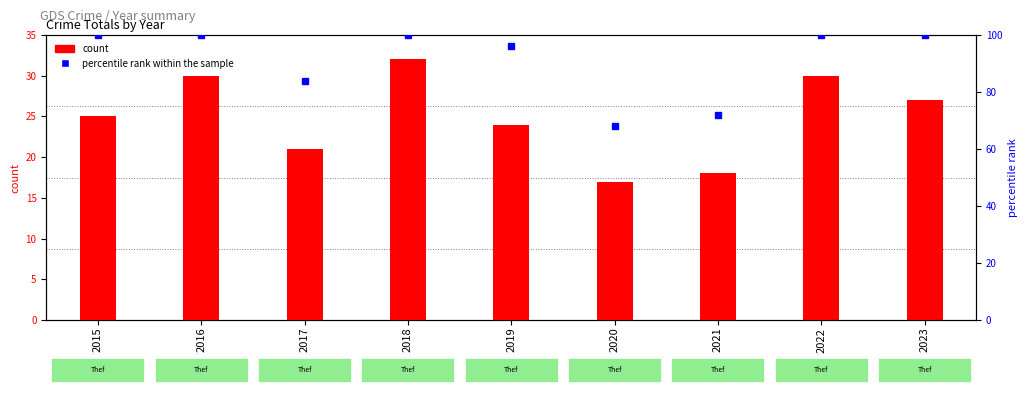

Rank the categories by count value from highest to lowest.

2018, 2016, 2022, 2023, 2015, 2019, 2017, 2021, 2020